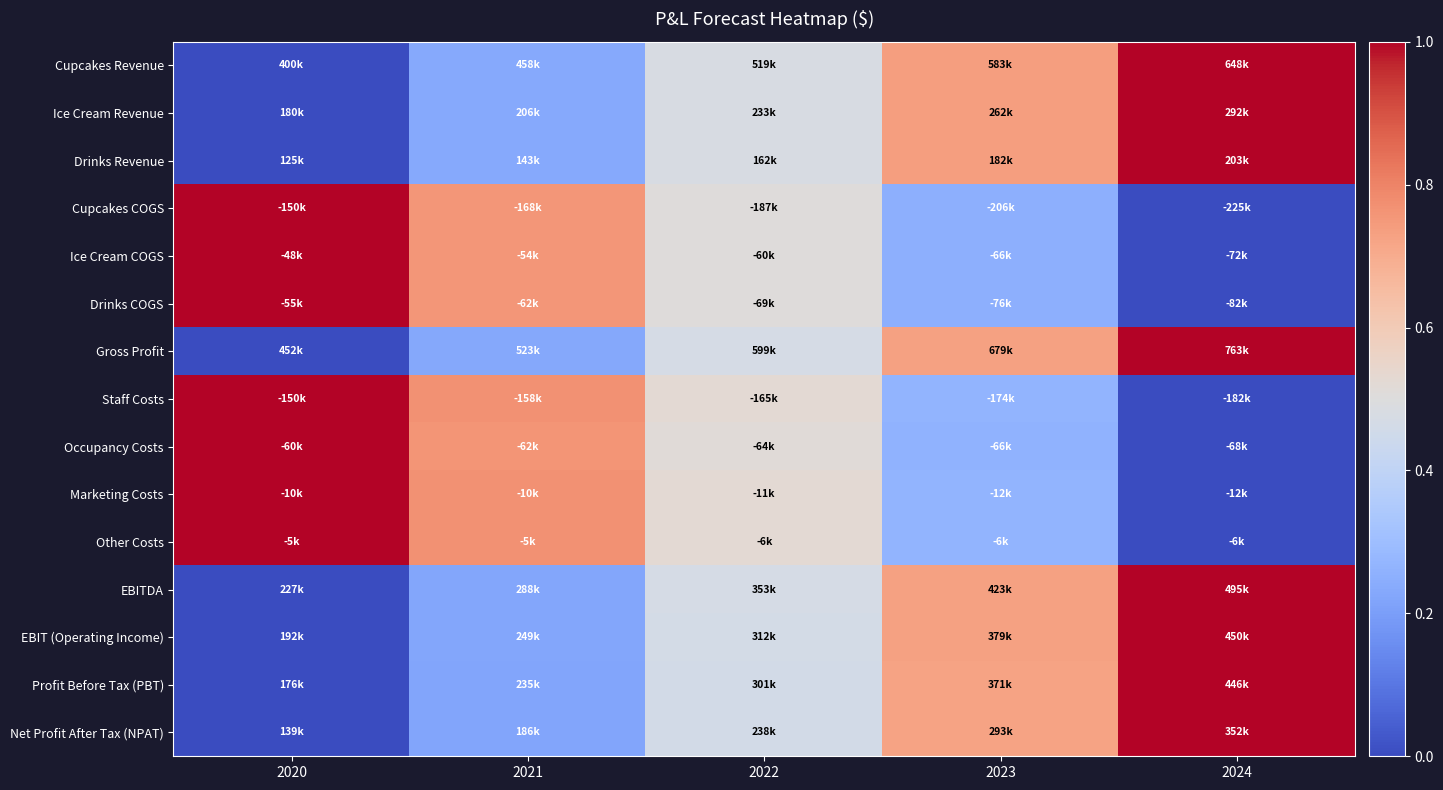

Which series has the largest total across all categories?

Staff Costs